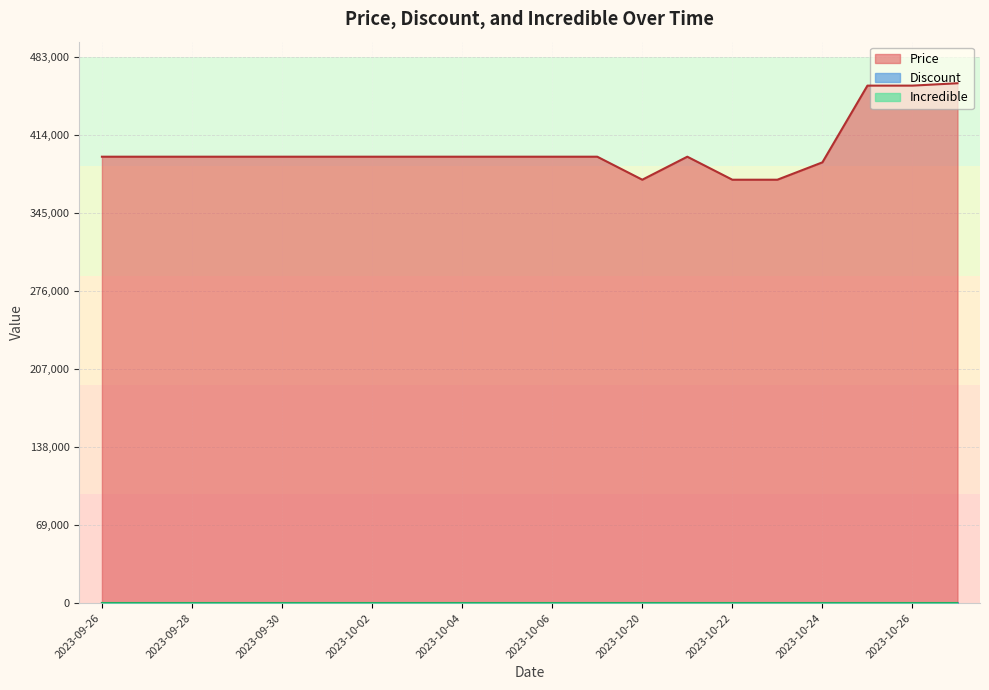

What is the value of the Price point at the 19th from the left?

457900